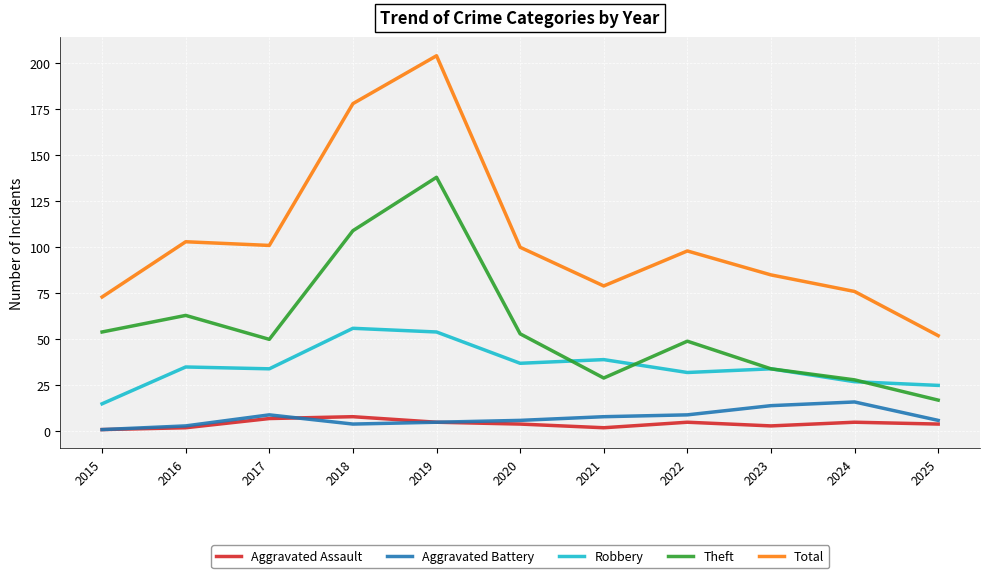

What is the spread (max minus min) of values at 2017?

94